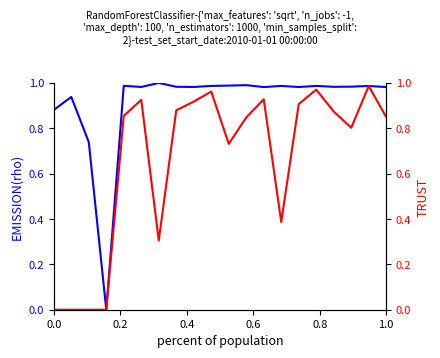

Reading left to right, extract all data points from this chart.

EMISSION(rho): 0.9	0.9	0.7	0.0	1.0	1.0	1.0	1.0	1.0	1.0	1.0	1.0	1.0	1.0	1.0	1.0	1.0	1.0	1.0	1.0
TRUST: 0.0	0.0	0.0	0.0	0.9	0.9	0.3	0.9	0.9	1.0	0.7	0.8	0.9	0.4	0.9	1.0	0.9	0.8	1.0	0.8